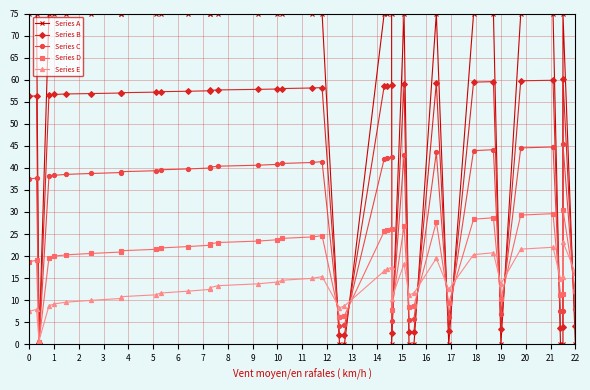

What is the difference between the maximum and minimum values in the Series A series?

75.0